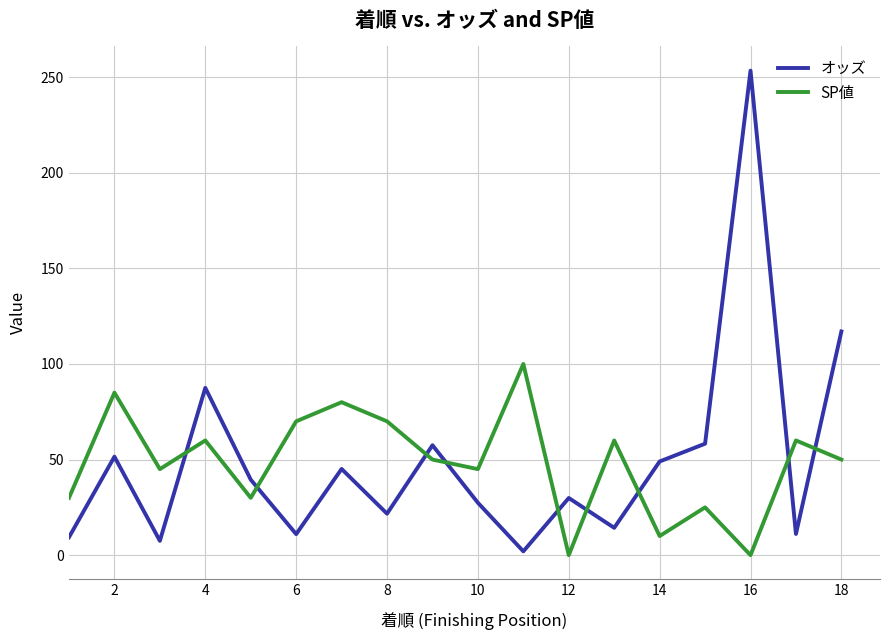

Does the chart have visible grid lines?

Yes